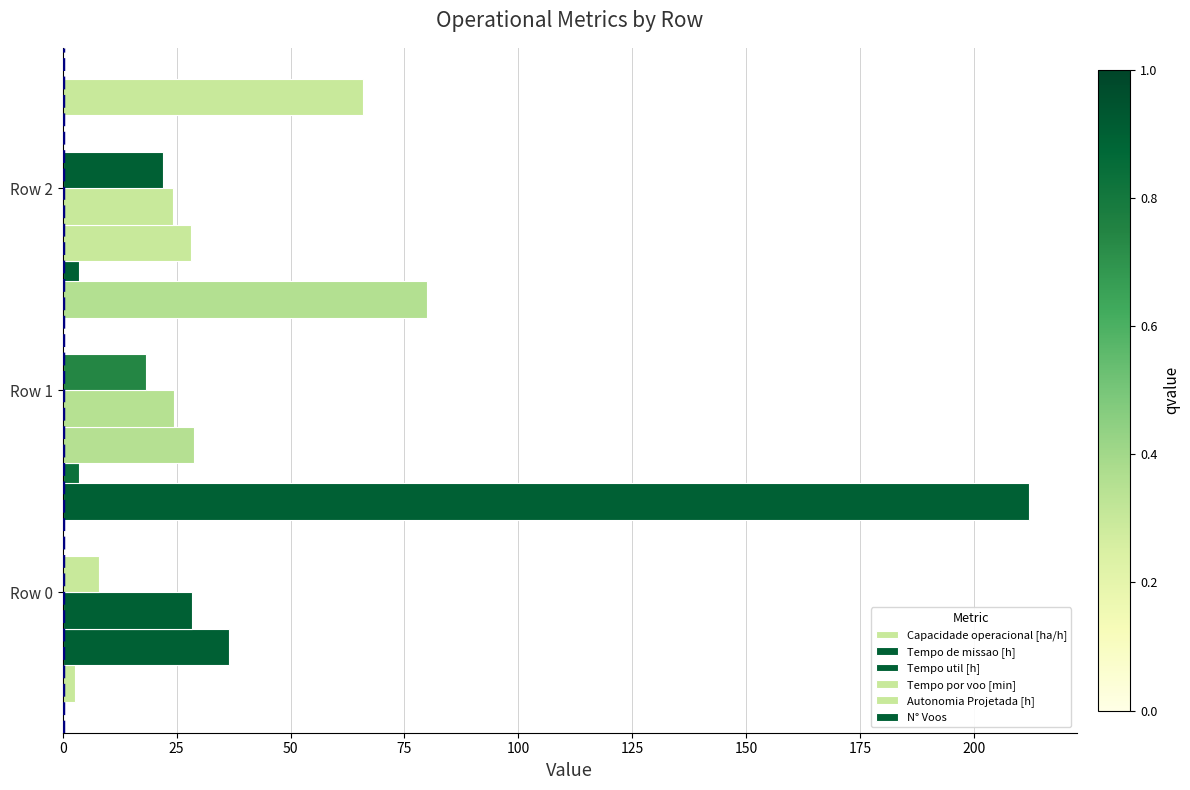

Count the number of categories in the chart.

3